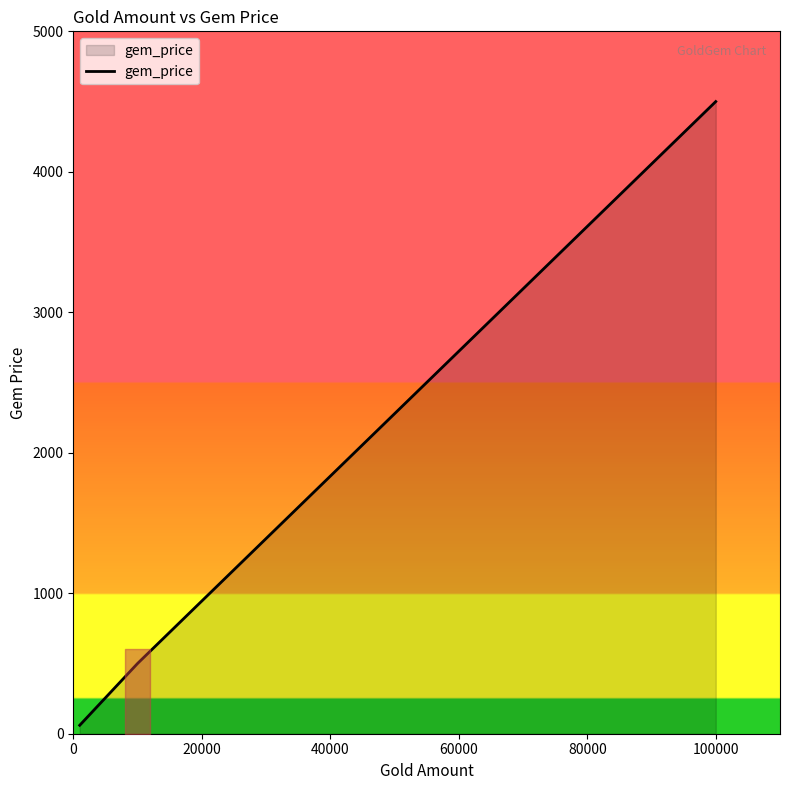

How many lines are shown in the chart?

1